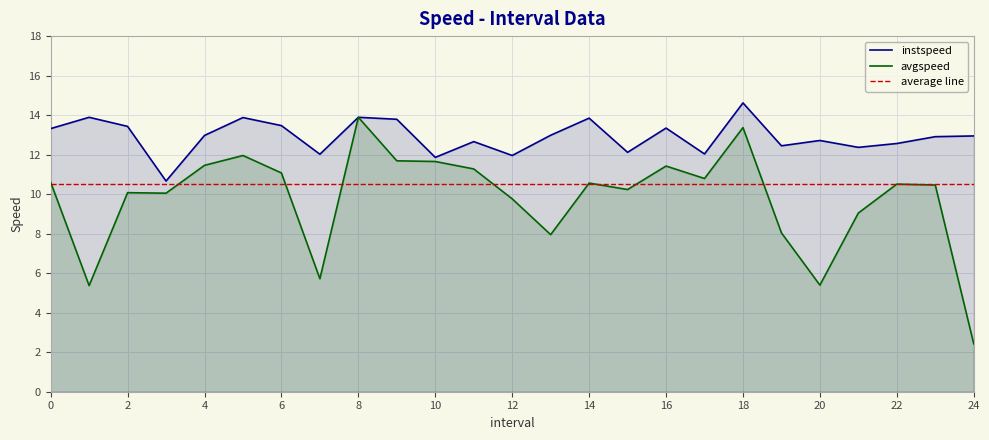

How many values in the instspeed series are below 12?

3